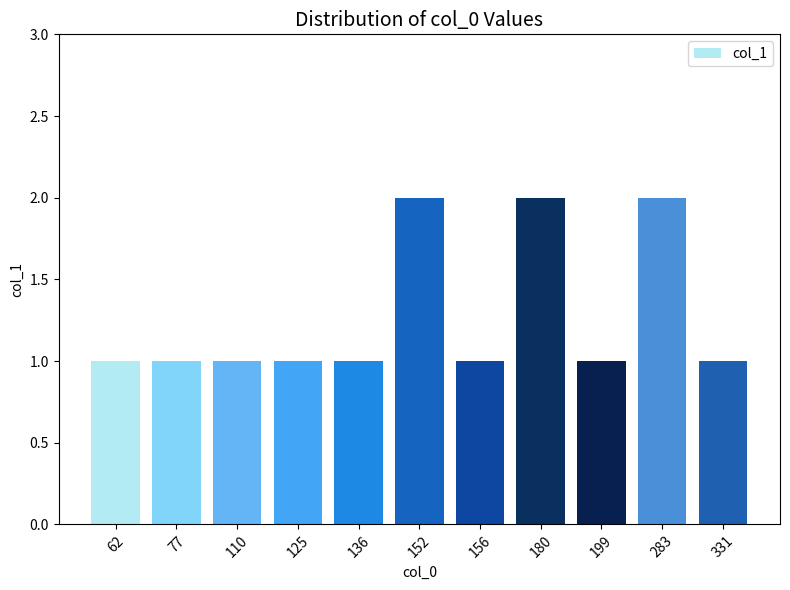

Reading left to right, extract all data points from this chart.

62=1	77=1	110=1	125=1	136=1	152=2	156=1	180=2	199=1	283=2	331=1